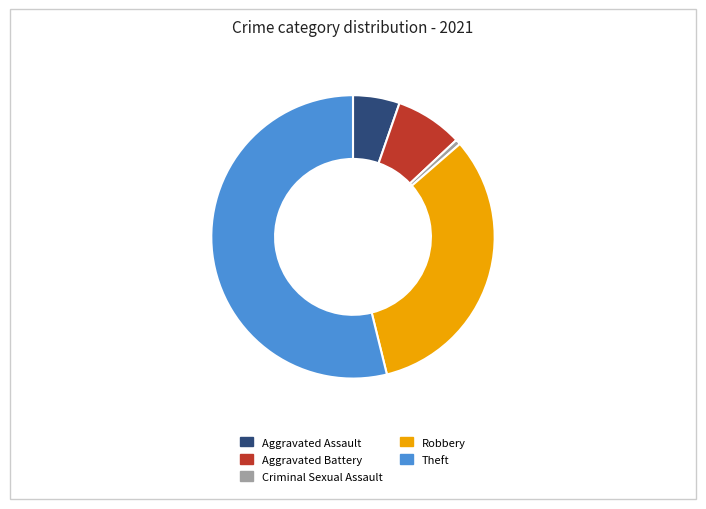

Which has a higher value, Theft or Aggravated Battery?

Theft